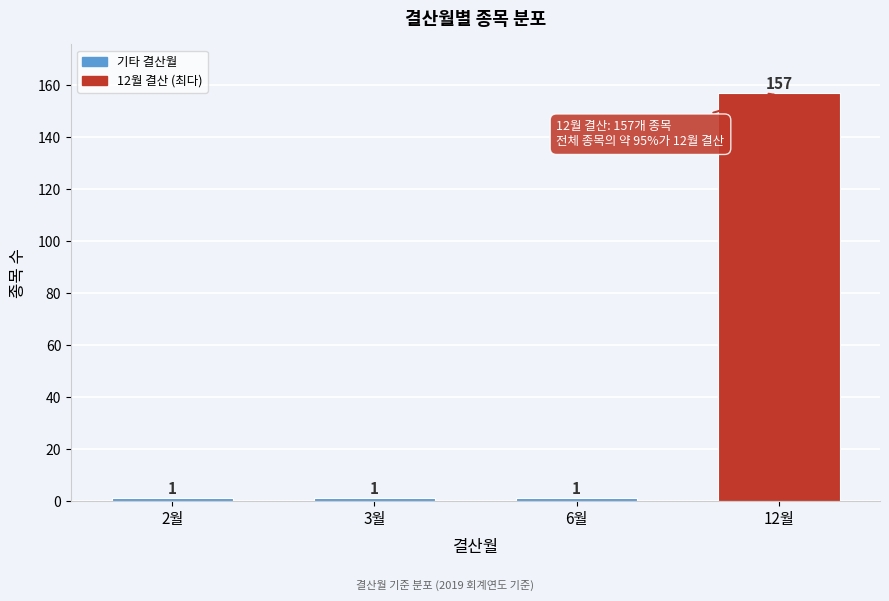

Reading right to left, transcribe all the data shown in this chart.

157	1	1	1